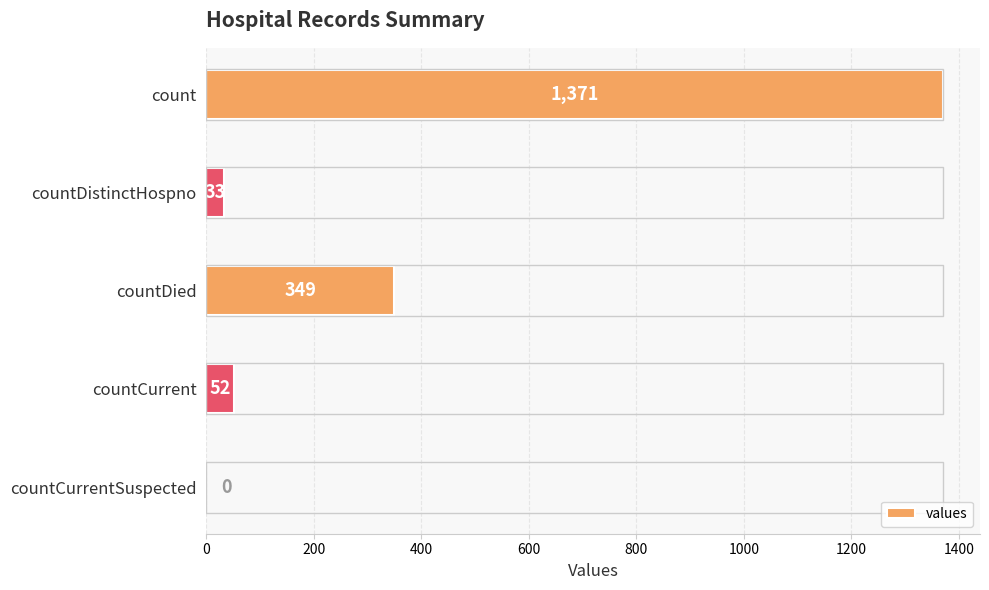

What is the approximate value at count?

1371